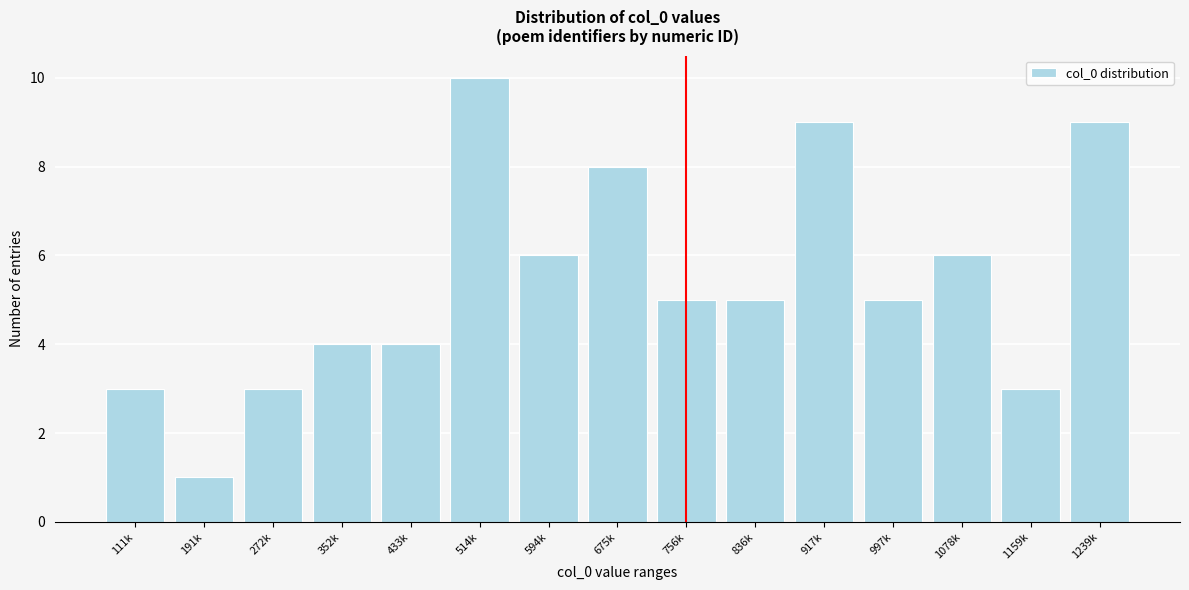

Reading right to left, list all the values displayed in this chart.

1239k=9	1159k=3	1078k=6	997k=5	917k=9	836k=5	756k=5	675k=8	594k=6	514k=10	433k=4	352k=4	272k=3	191k=1	111k=3